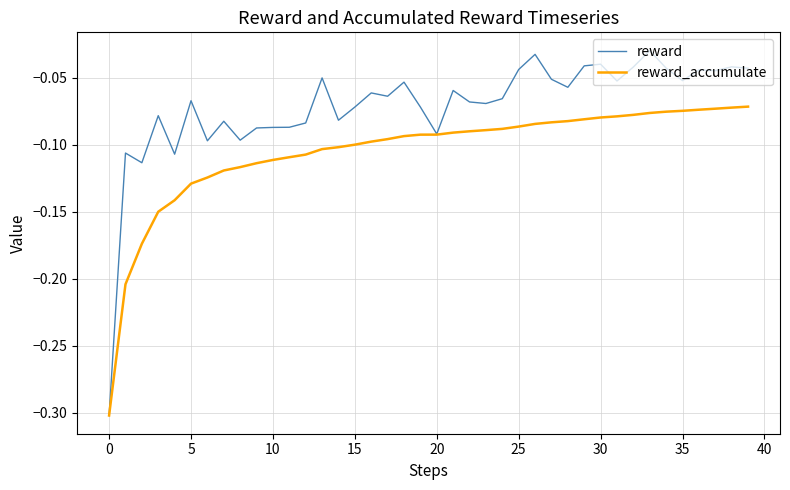

List the series in order of their peak value, highest first.

reward, reward_accumulate